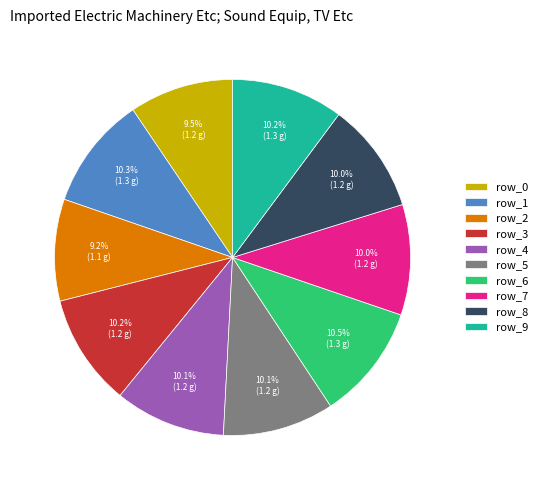

Is the sum of row_4 and row_8 greater than half?

No